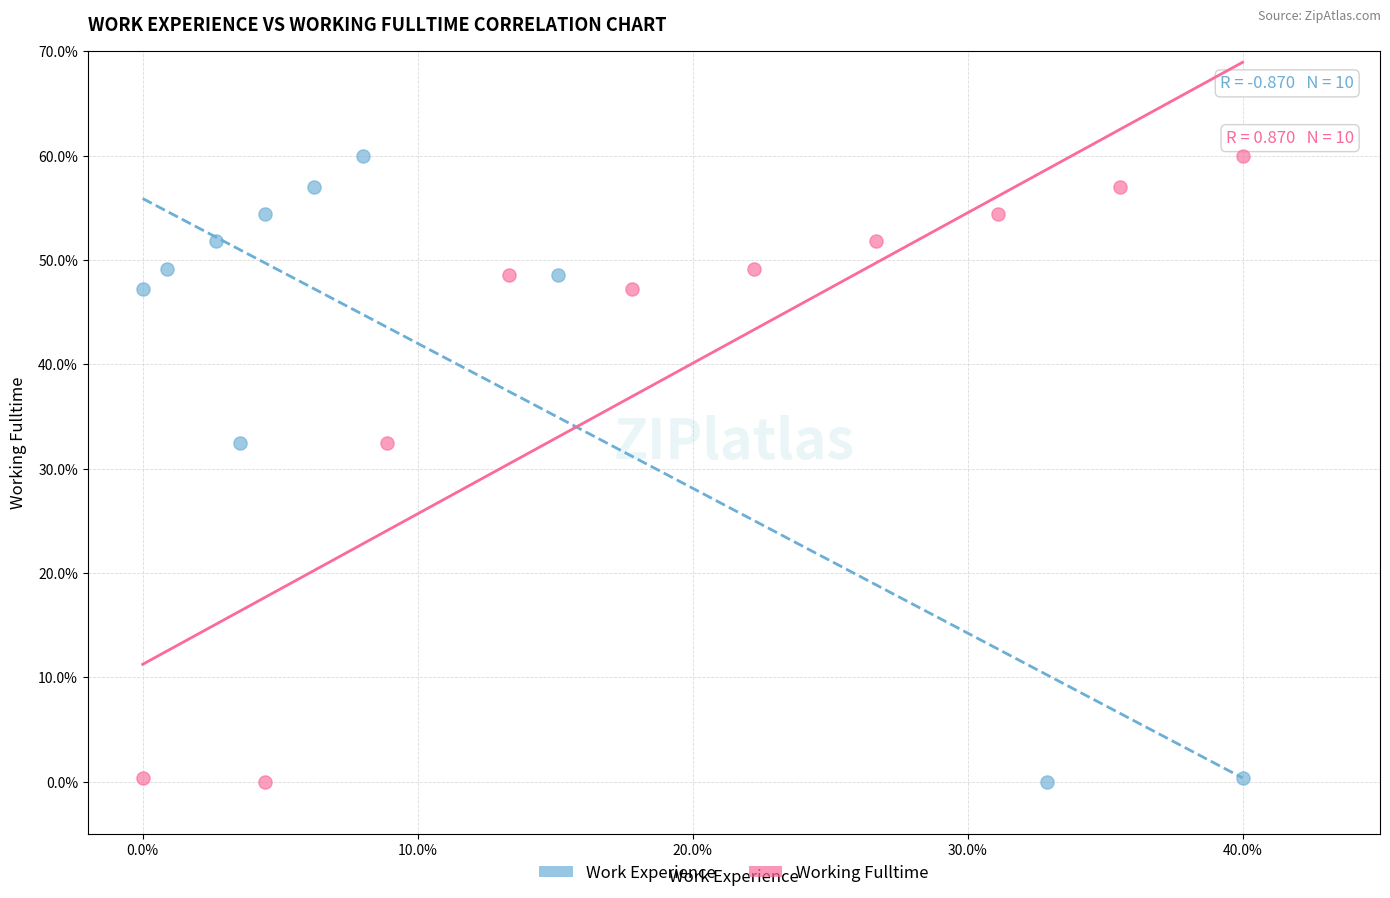

What are all the series names shown in the legend?

Work Experience, Working Fulltime